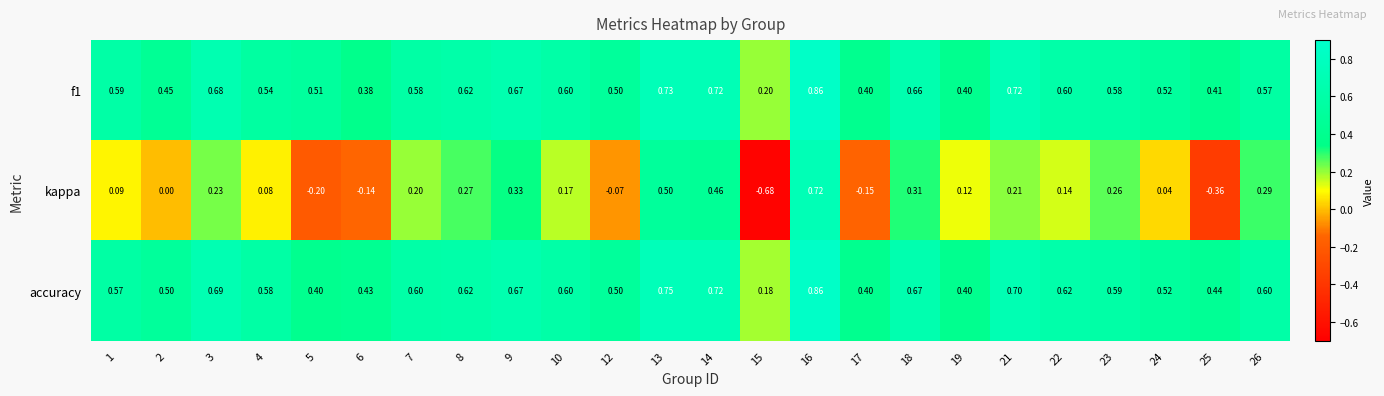

Is the value of f1 at 8 greater than the value of accuracy at 26?

Yes